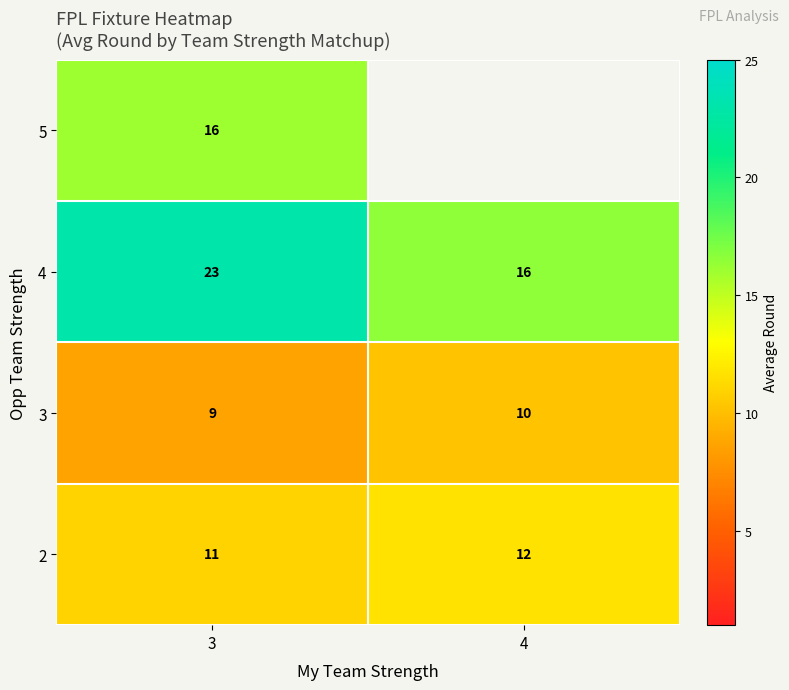

What is the sum of the 3 values at 4 and 3?

19